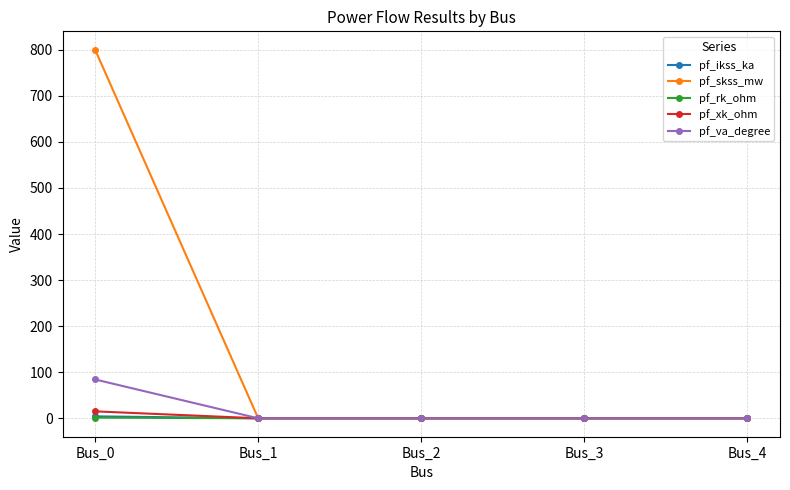

What is the value of the pf_skss_mw point at the 1st from the left?

800.0